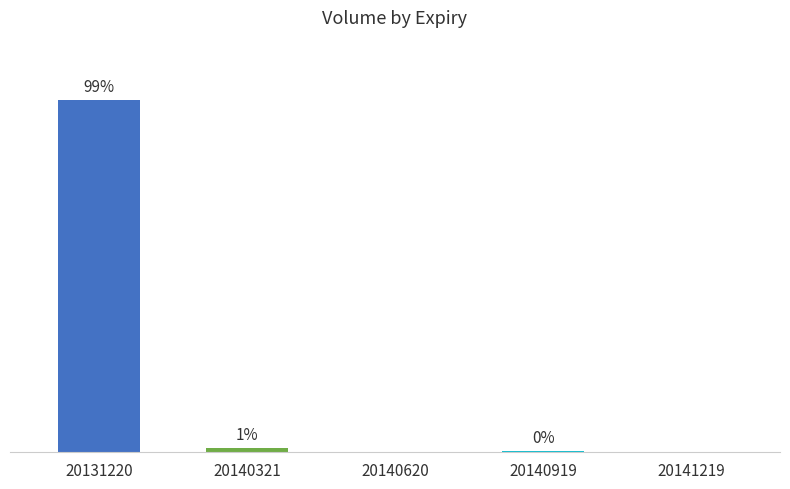

Are the bars horizontal?

No